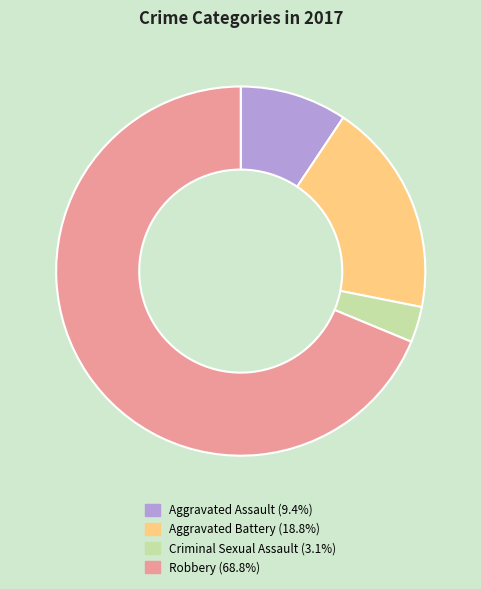

Approximately how many times larger is the value at Criminal Sexual Assault compared to Aggravated Assault?

0.3